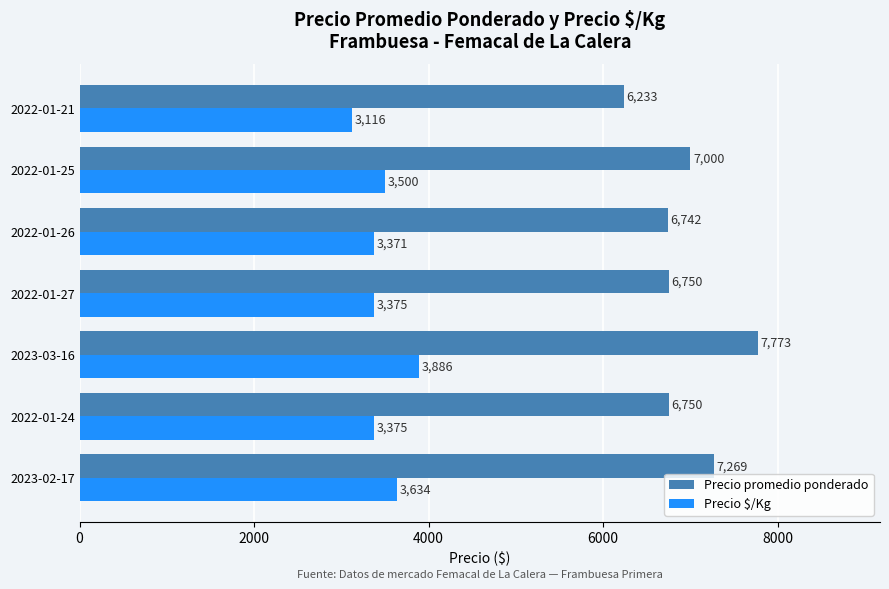

Between 2023-02-17 and 2022-01-24, which series saw the biggest shift?

Precio promedio ponderado